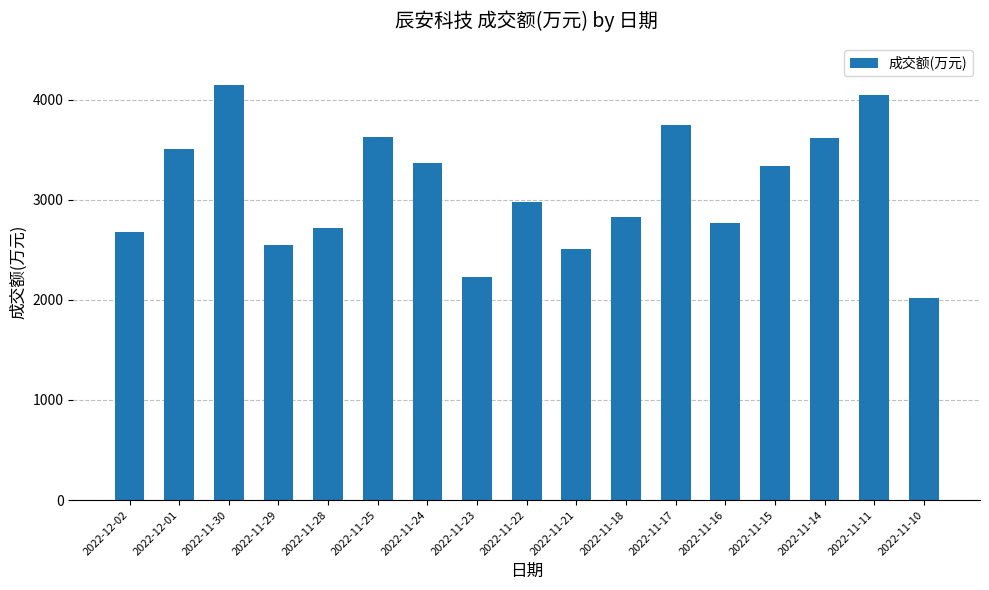

Does the chart contain any negative values?

No